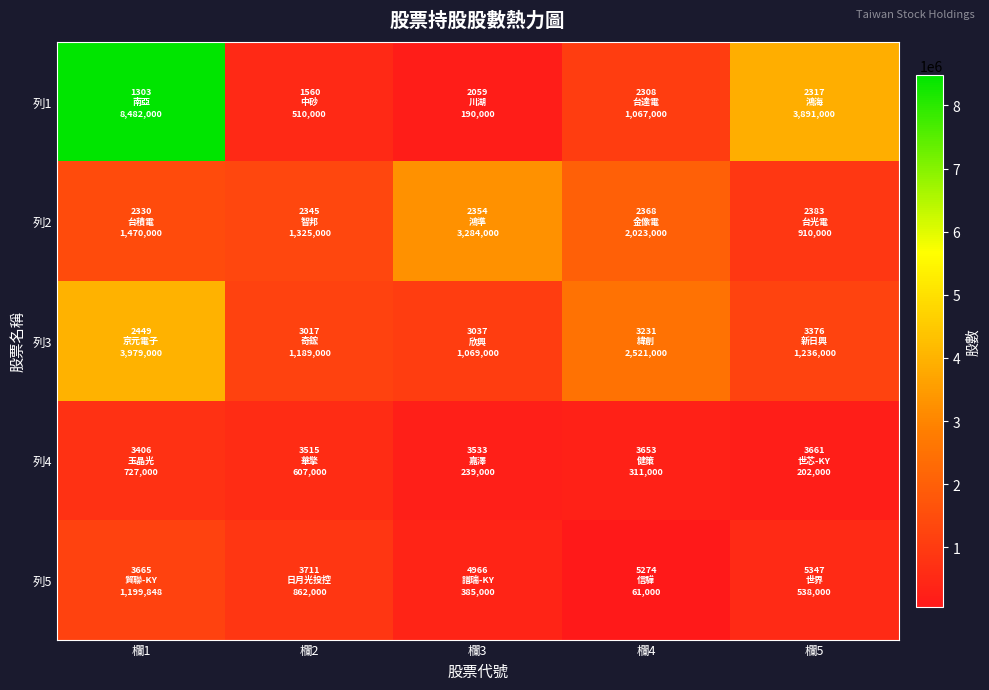

Which series has the widest spread of values?

列1